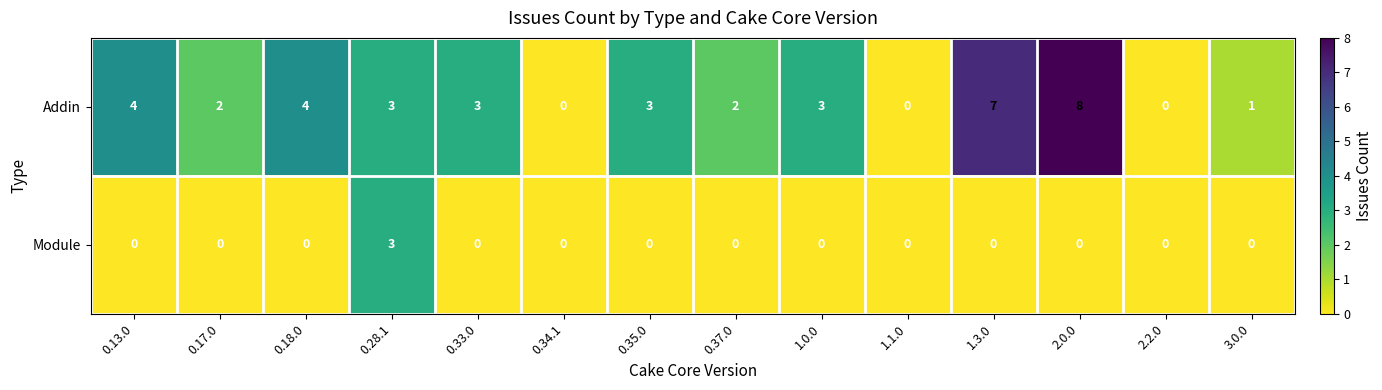

Rank the series by their average value, from lowest to highest.

Module, Addin